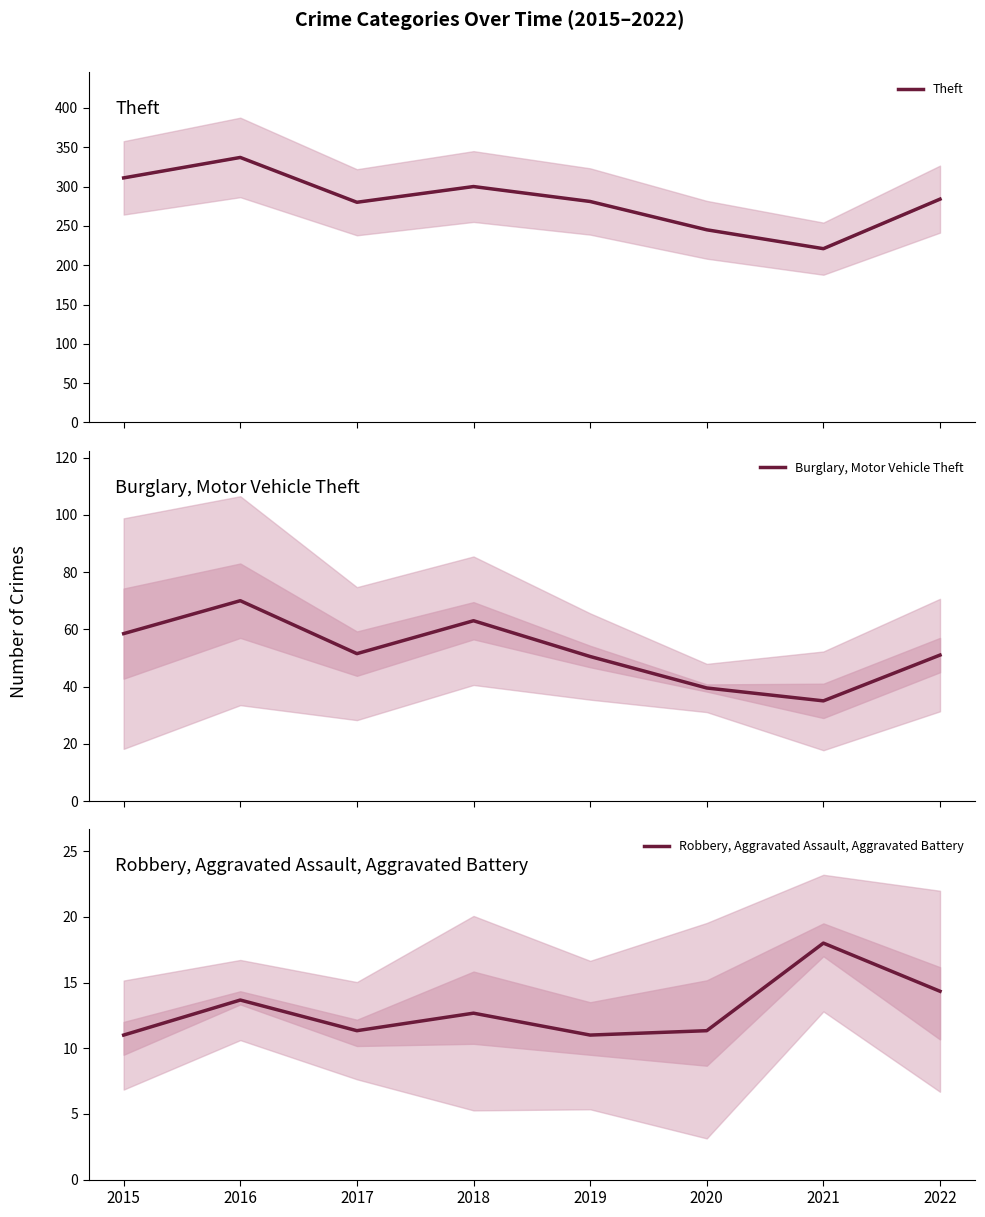

At which category is the sum across all series the highest?

2016